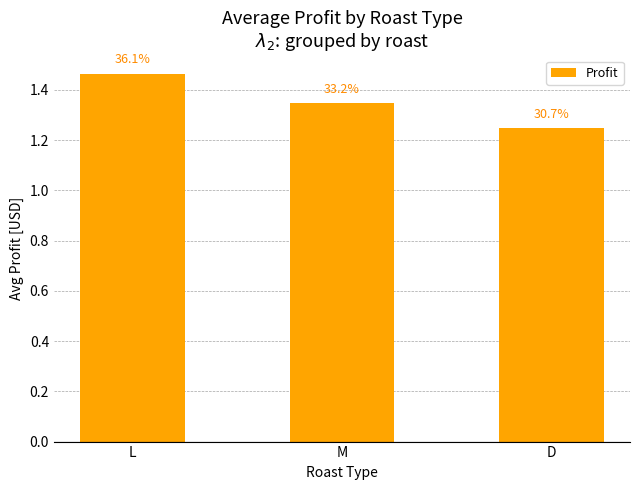

What is the greatest value displayed?

1.5